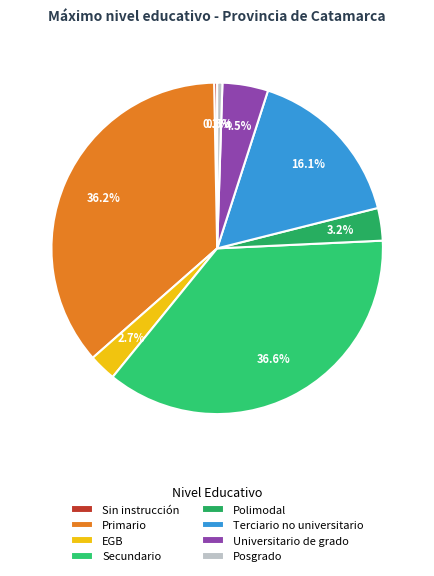

Does Universitario de grado account for over 50% of the chart?

No